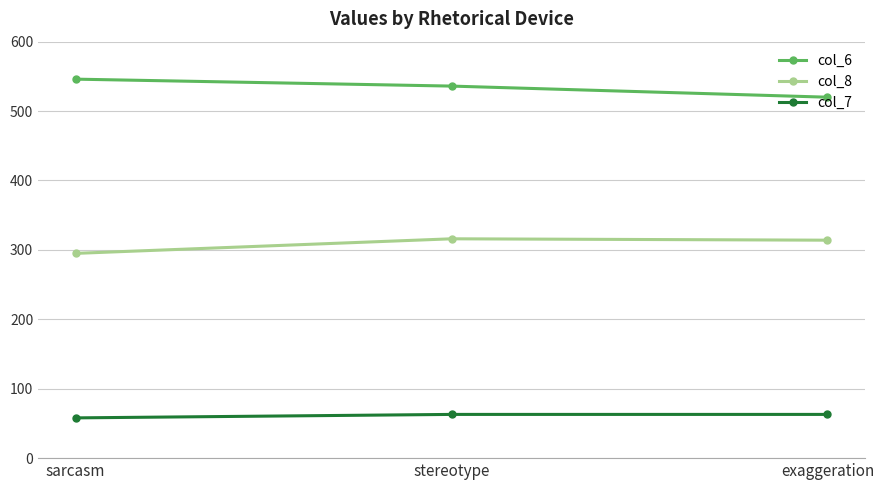

What is the difference between the maximum and minimum values in the col_7 series?

5